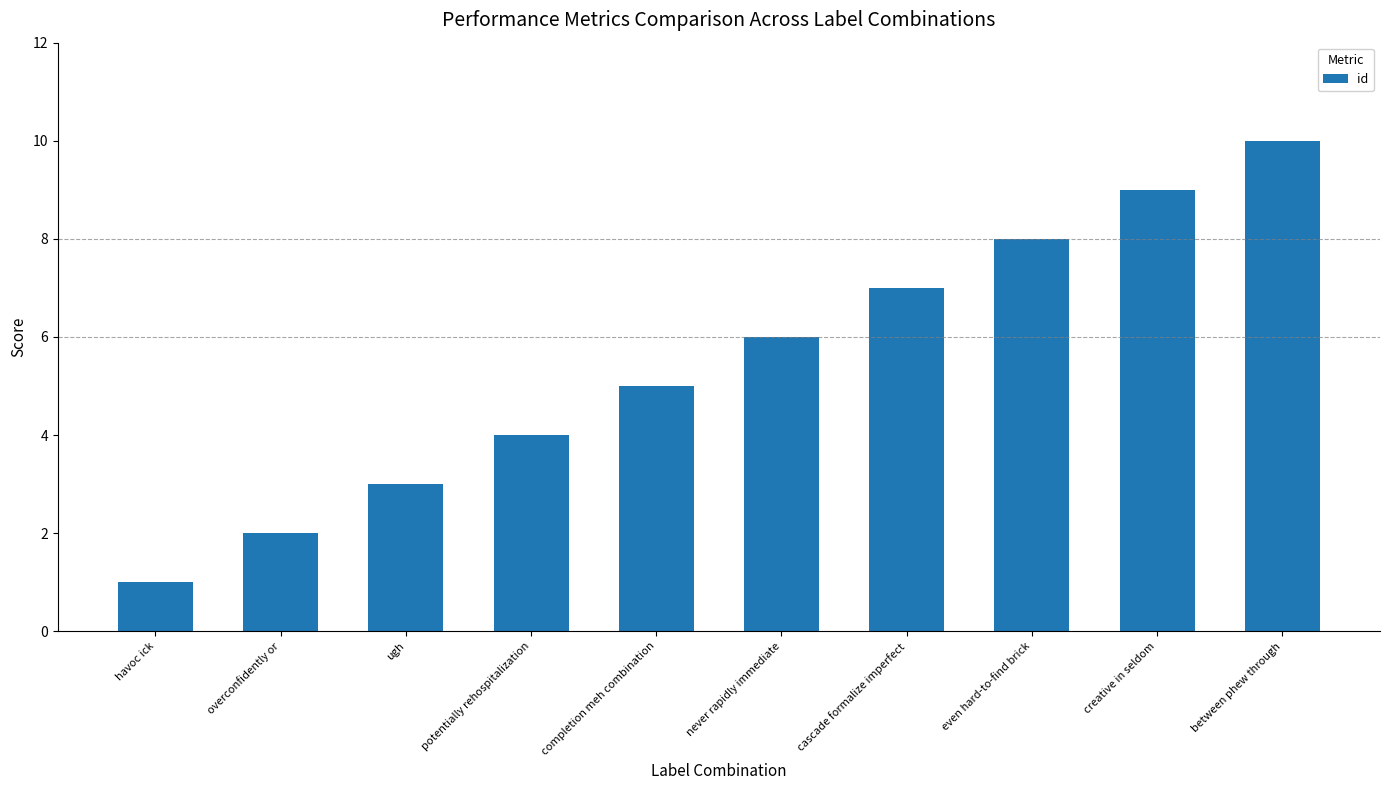

Approximately how many times larger is the value at never rapidly immediate compared to cascade formalize imperfect?

0.9